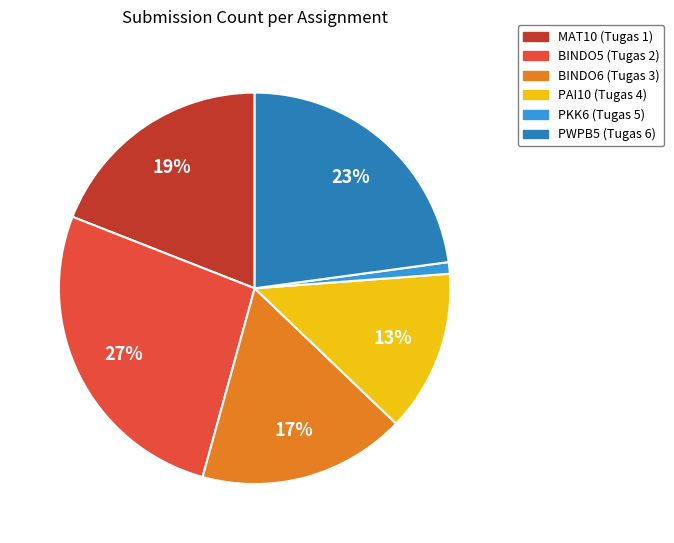

To the nearest percent, what portion does MAT10 (Tugas 1) represent?

19%